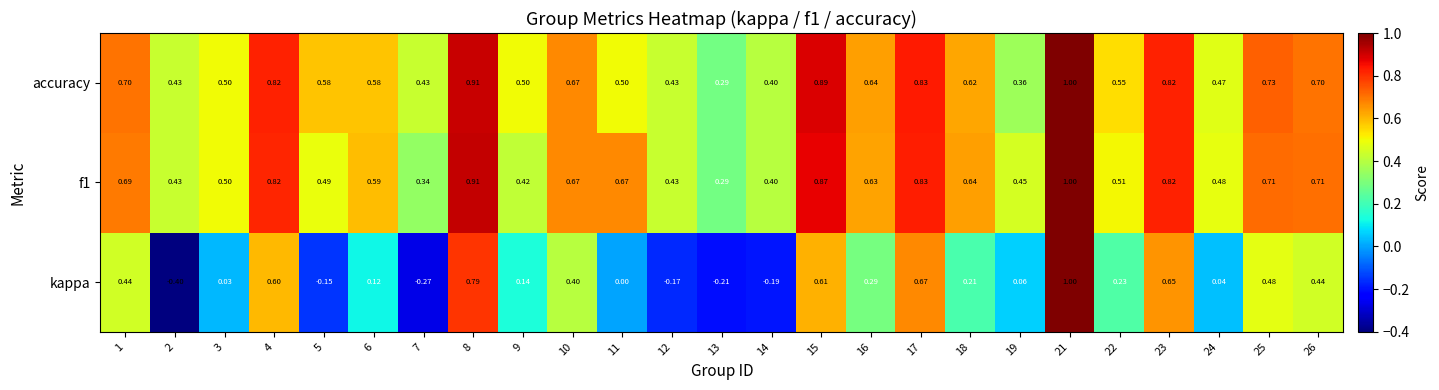

At how many categories does at least one series exceed 0?

25